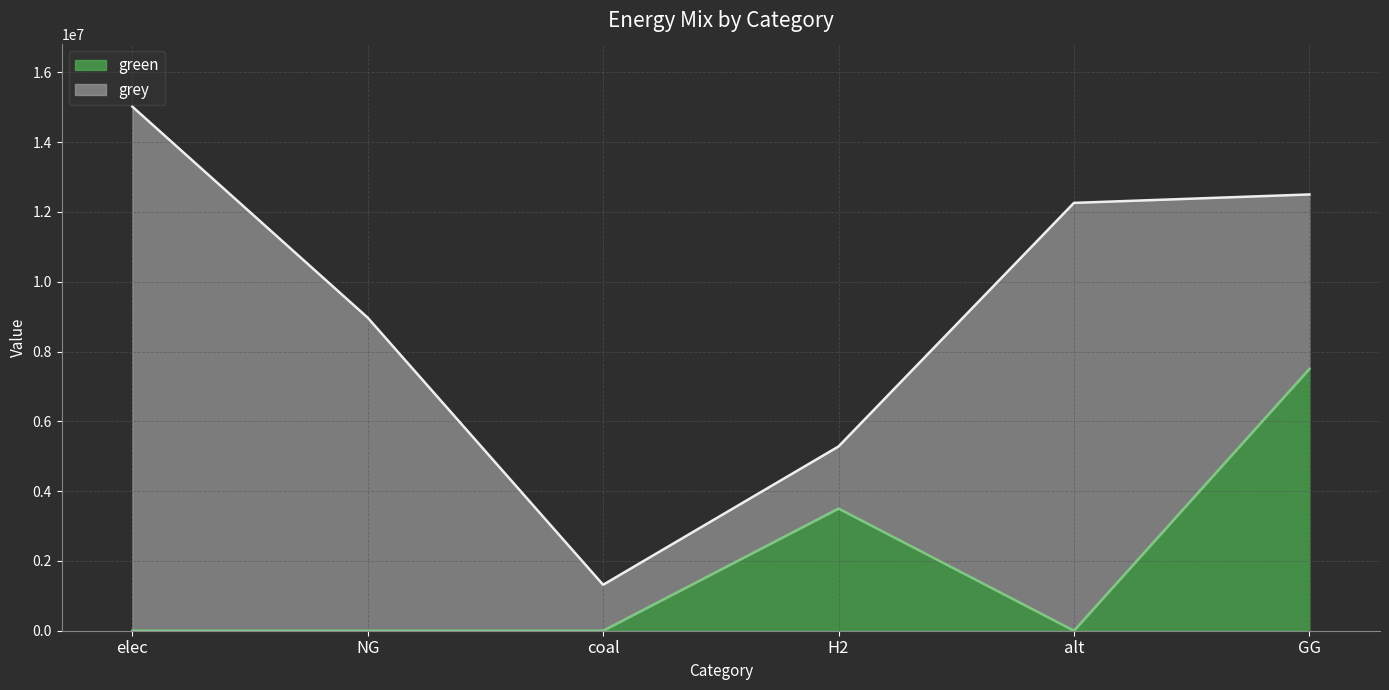

At which category does the data reach its first local peak?

H2